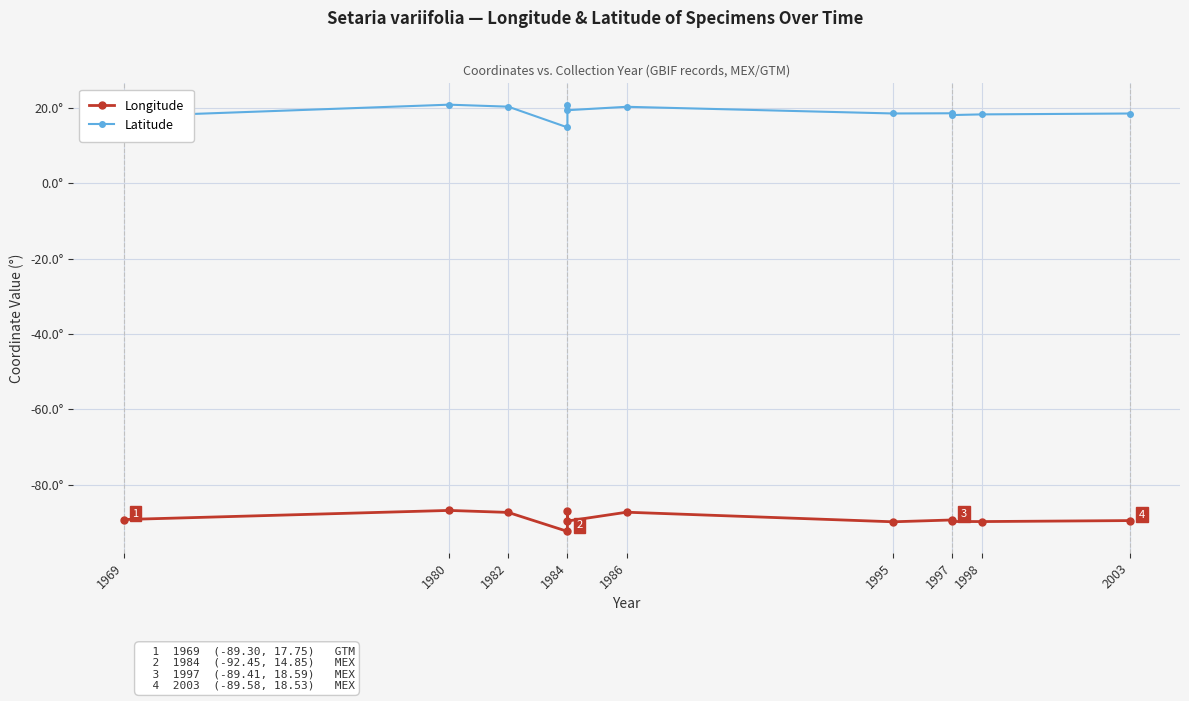

At which category does Longitude reach its first local peak?

1980